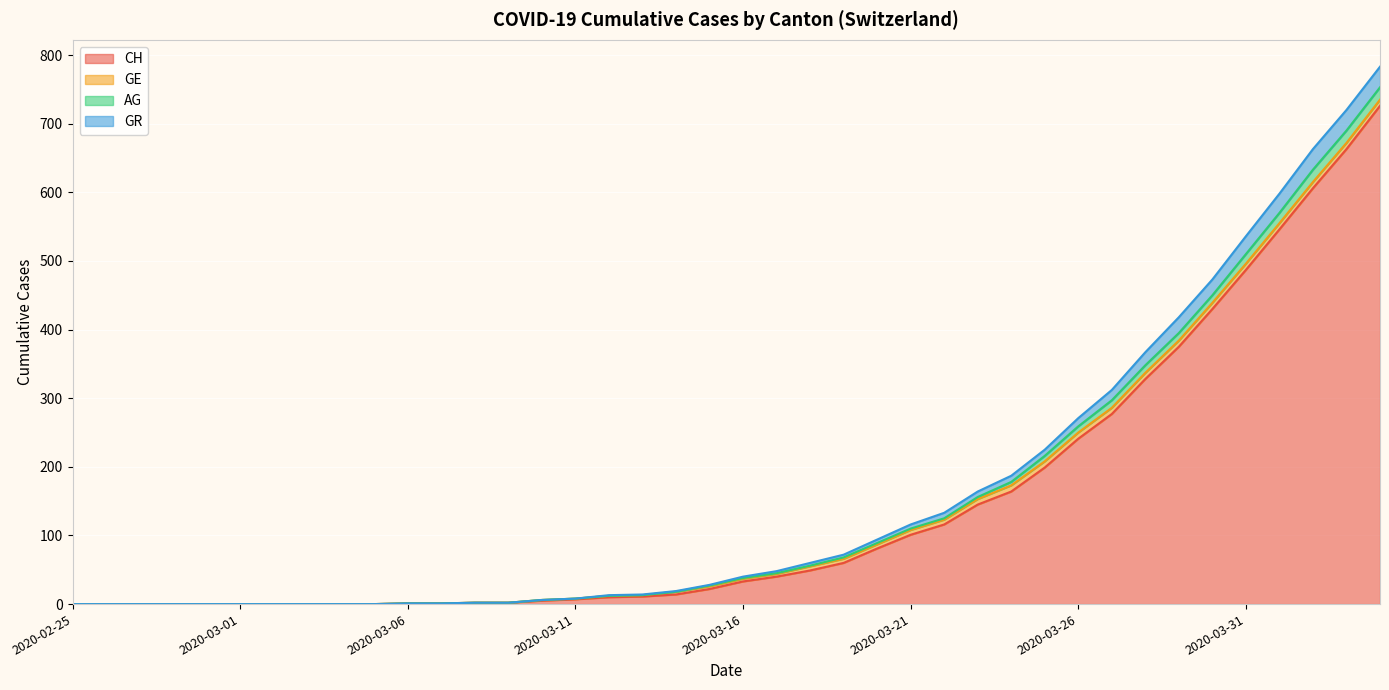

Does the chart display data point markers on the line(s)?

No